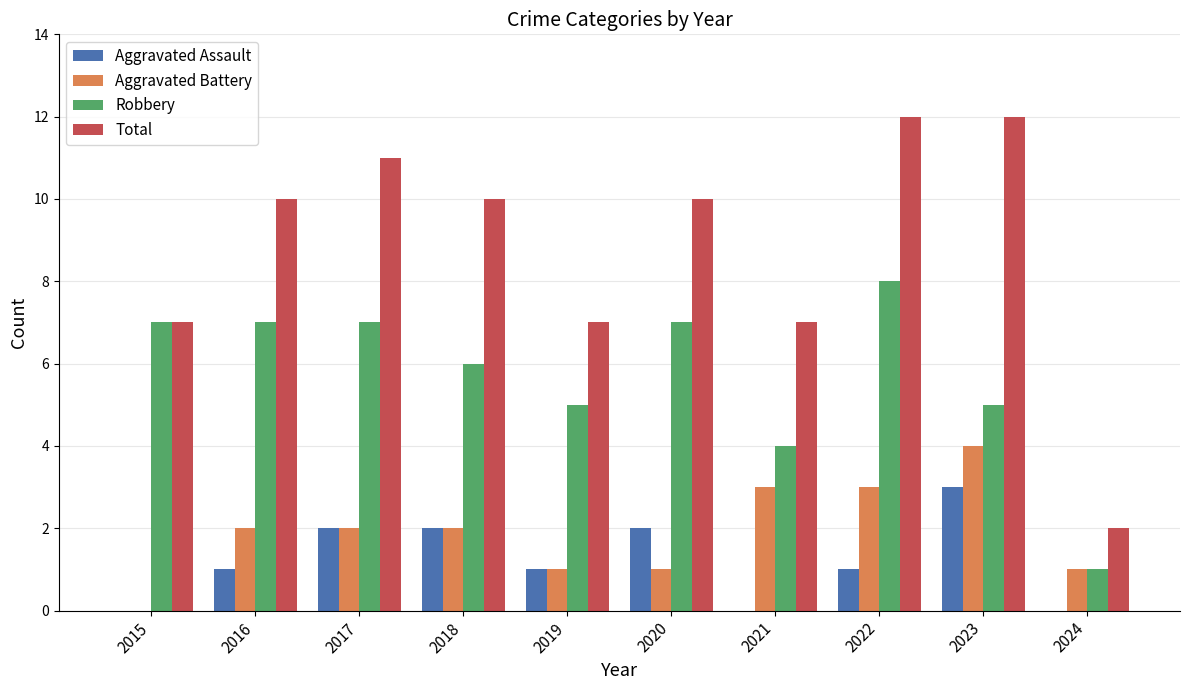

The value of Total at 2020 is 7. True or false?

False